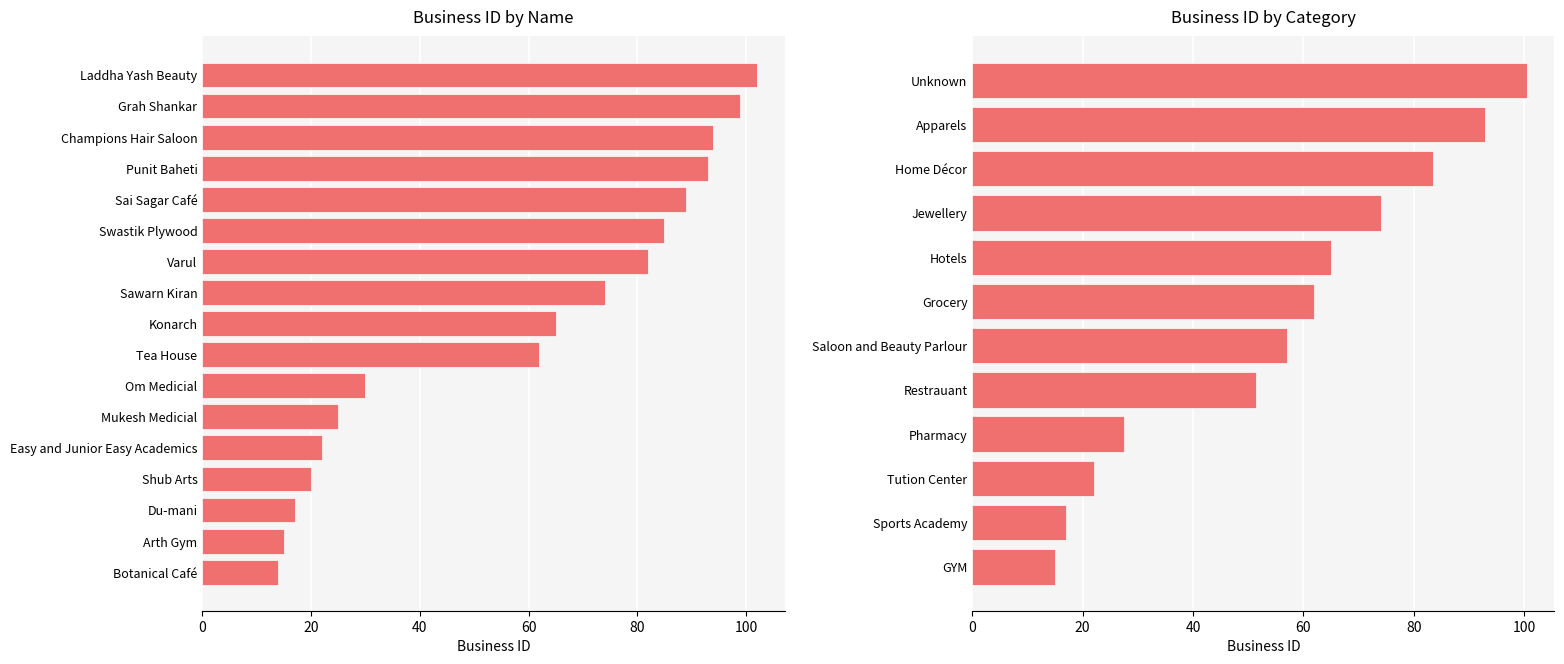

What is the label of the 7th bar from the right?

Varul